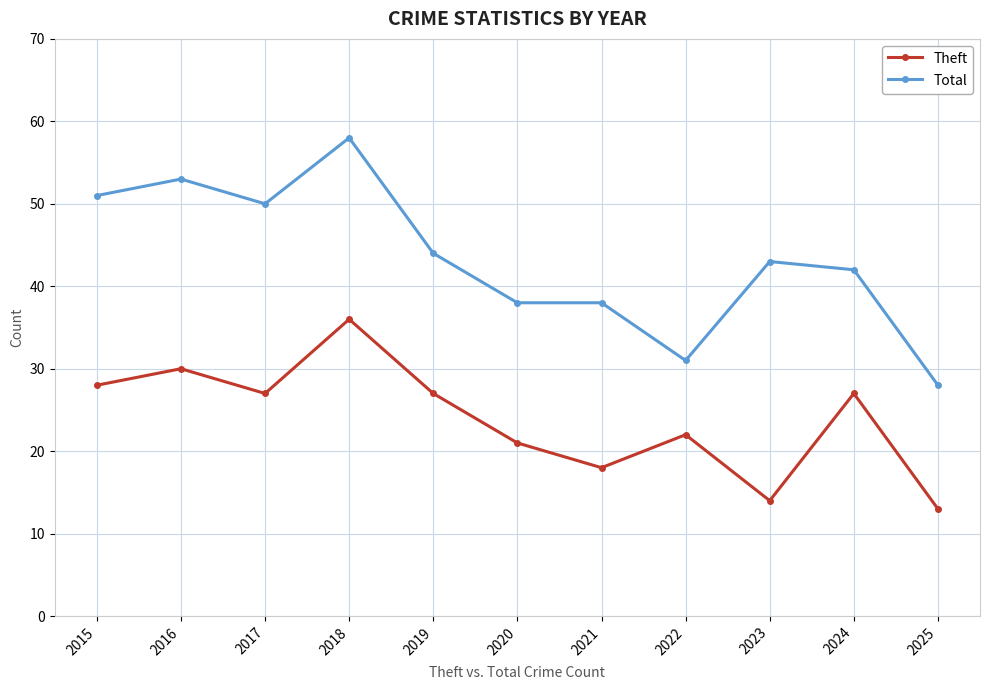

Is the value of Theft at 2015 greater than the value of Total at 2022?

No